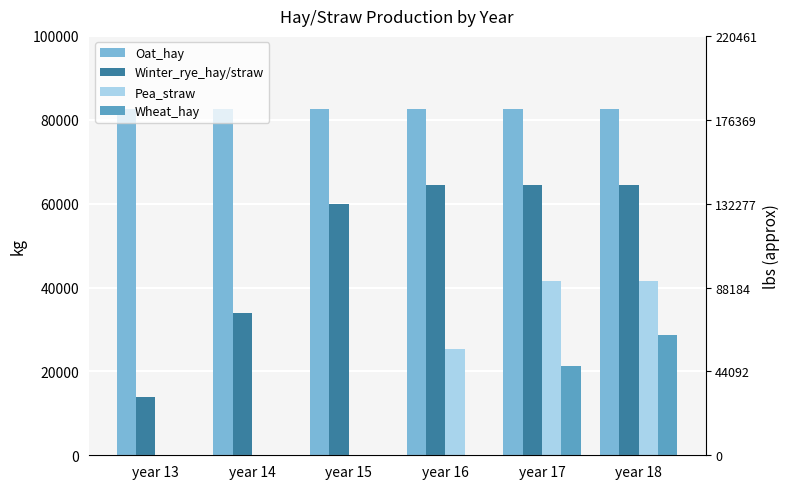

What is the difference between the maximum and minimum values in the Winter_rye_hay/straw series?

50527